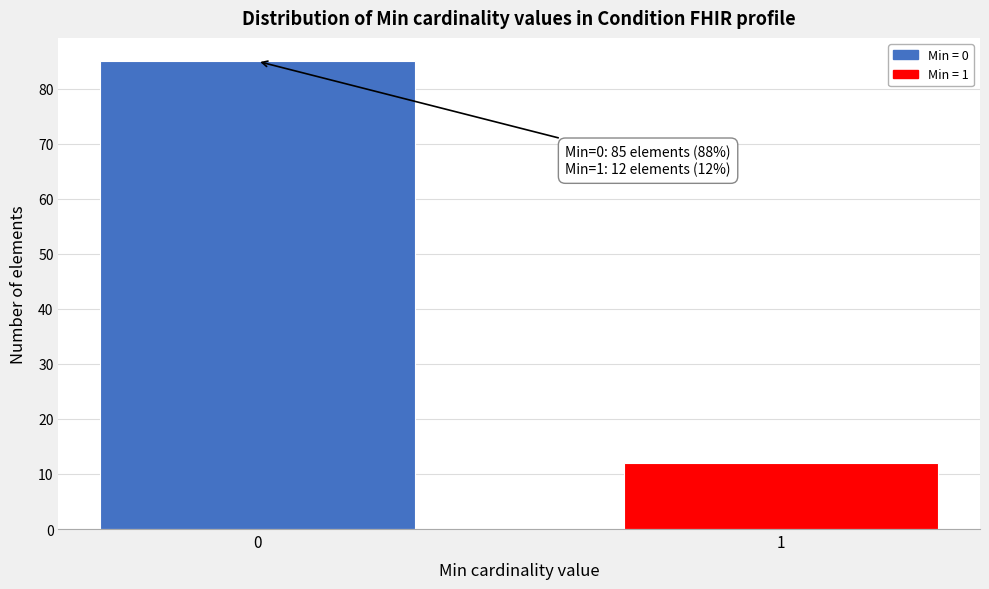

Reading right to left, what are all the values shown in this chart?

12	85